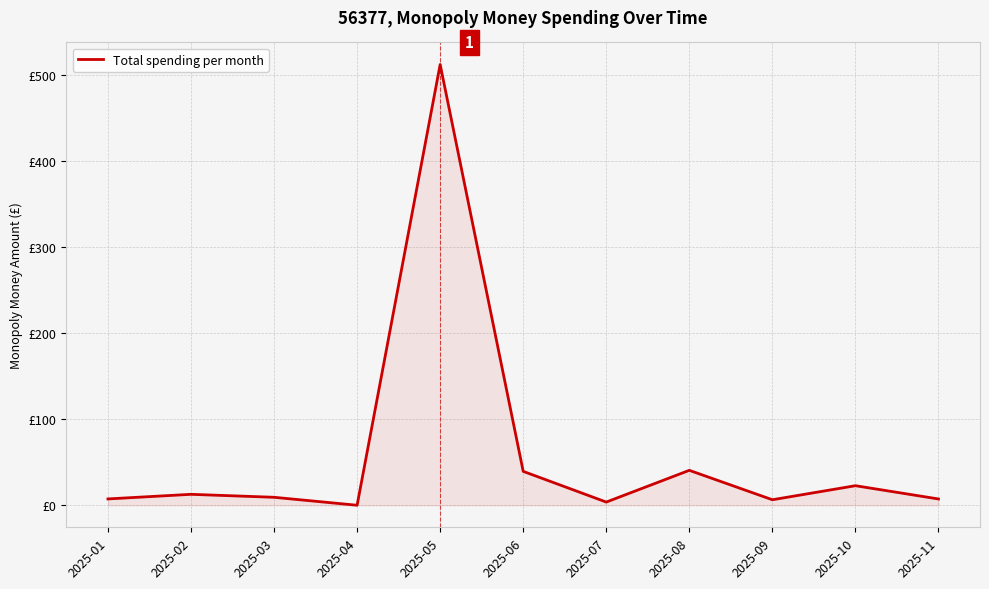

What is the change in value from 2025-04 to 2025-05?

+511.8